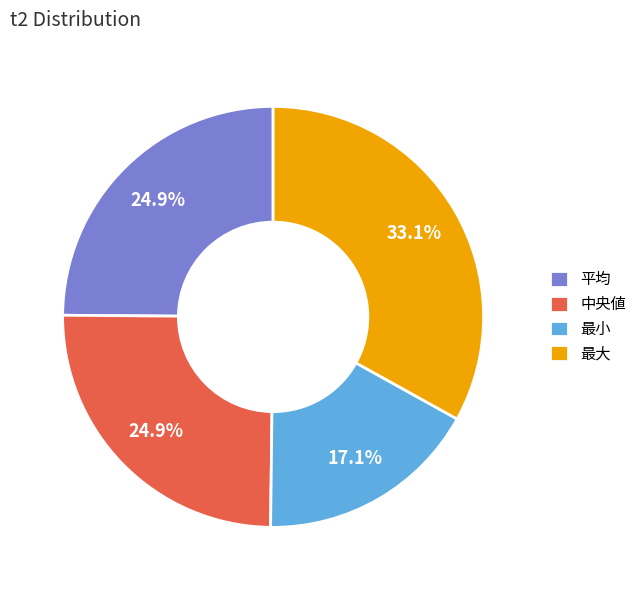

Is there a majority slice in this chart?

No